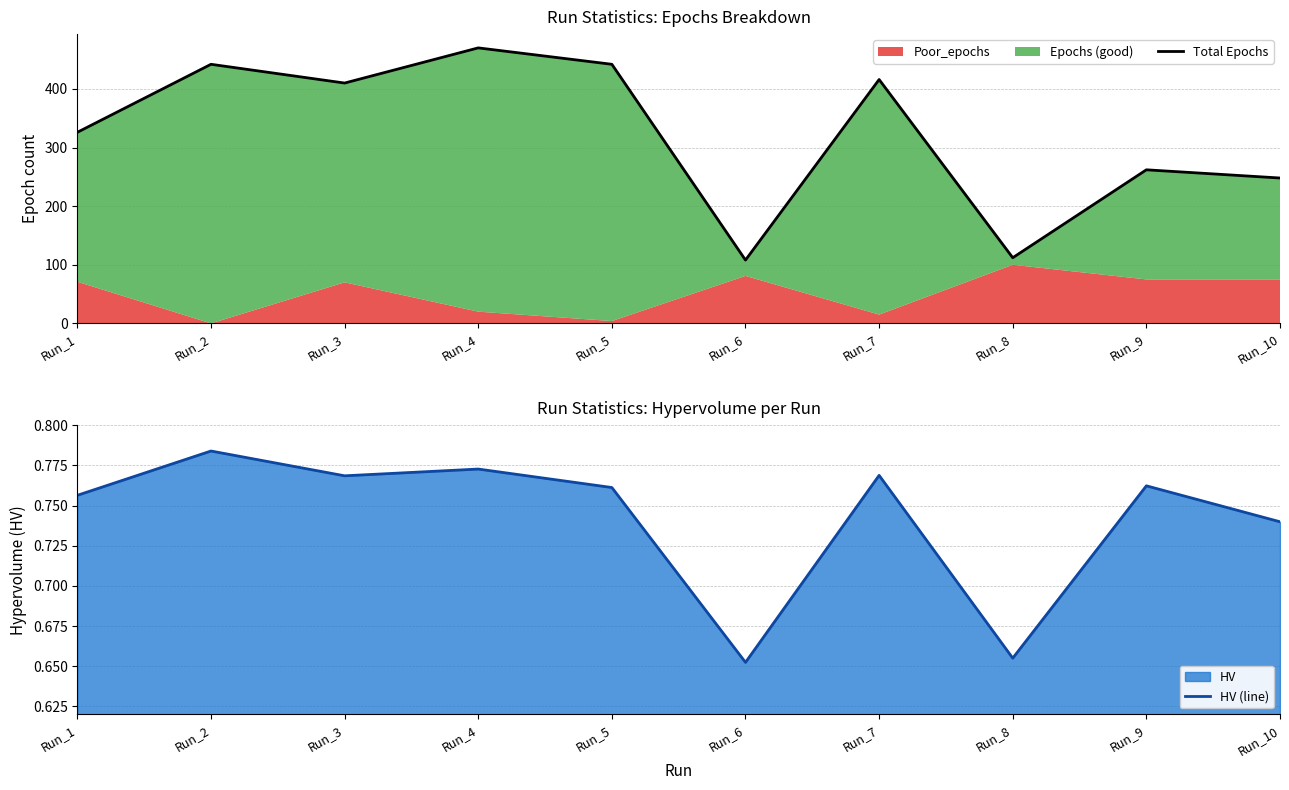

Between Run_3 and Run_5, which series saw the biggest shift?

Total Epochs